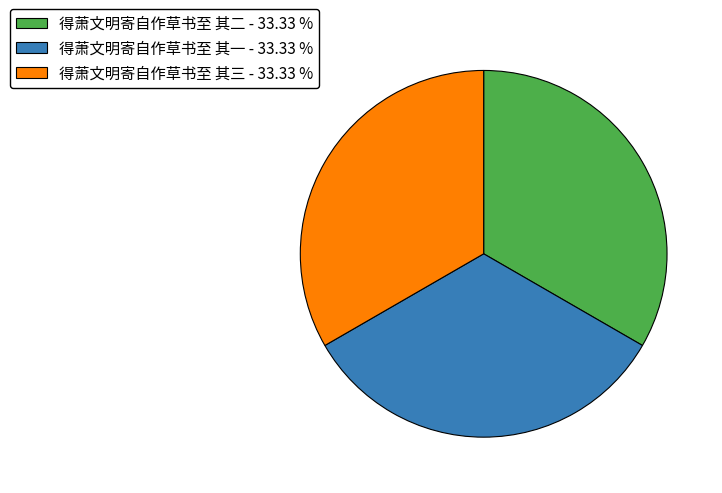

How many segments does this pie chart have?

3